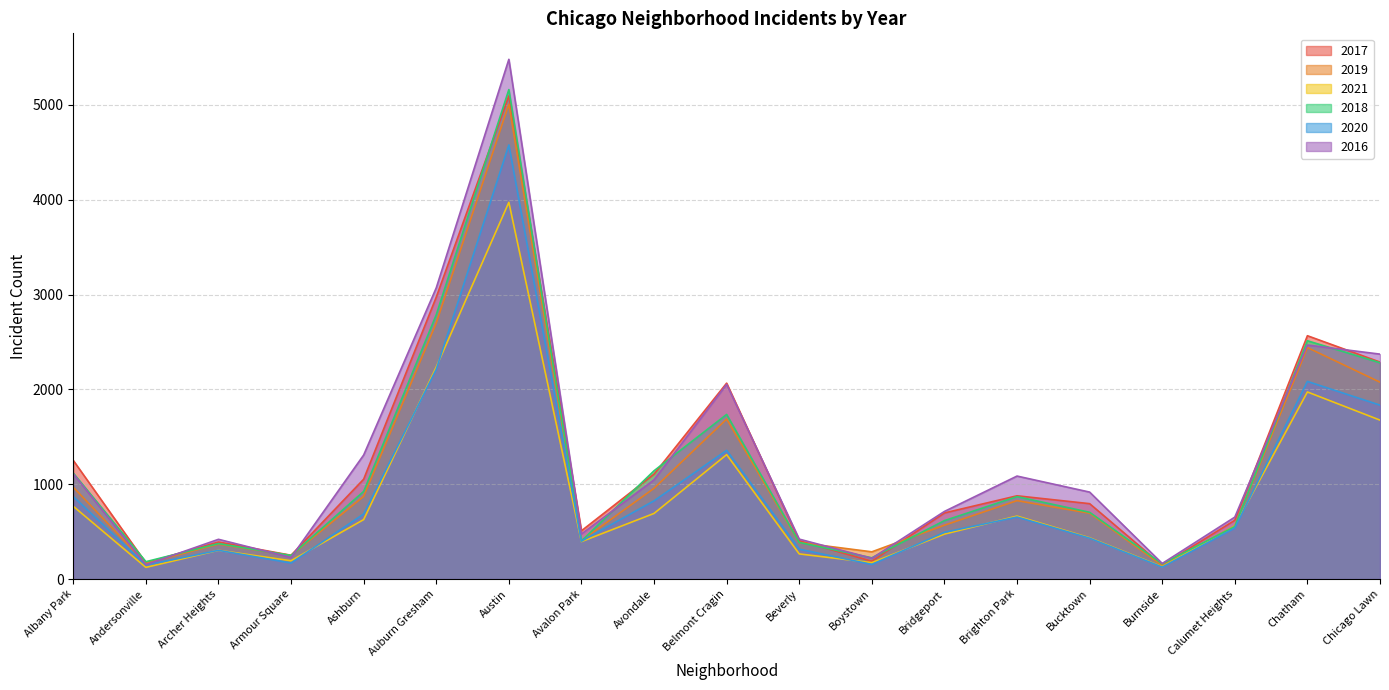

Between Armour Square and Chicago Lawn, which series saw the biggest shift?

2016